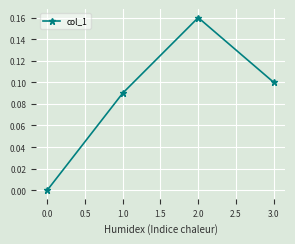

Rank the categories by value from highest to lowest.

2.0, 3.0, 1.0, 0.0